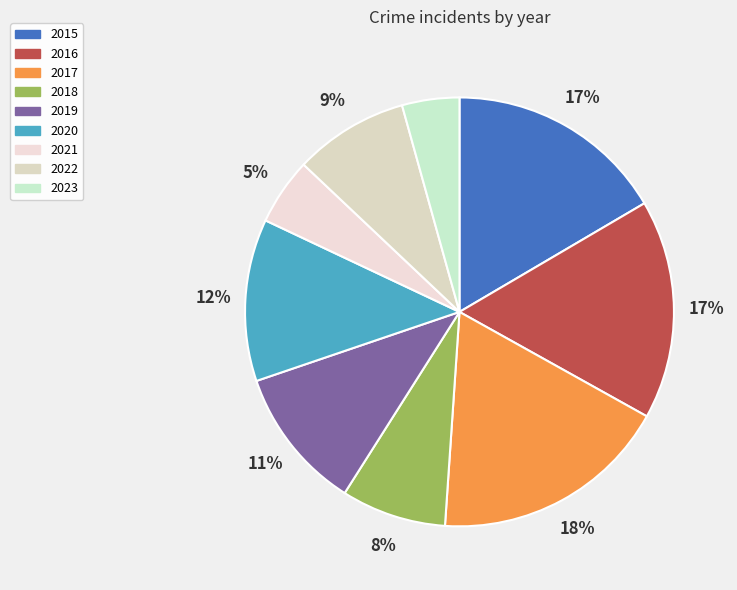

Does 2020 represent more than half of the total?

No